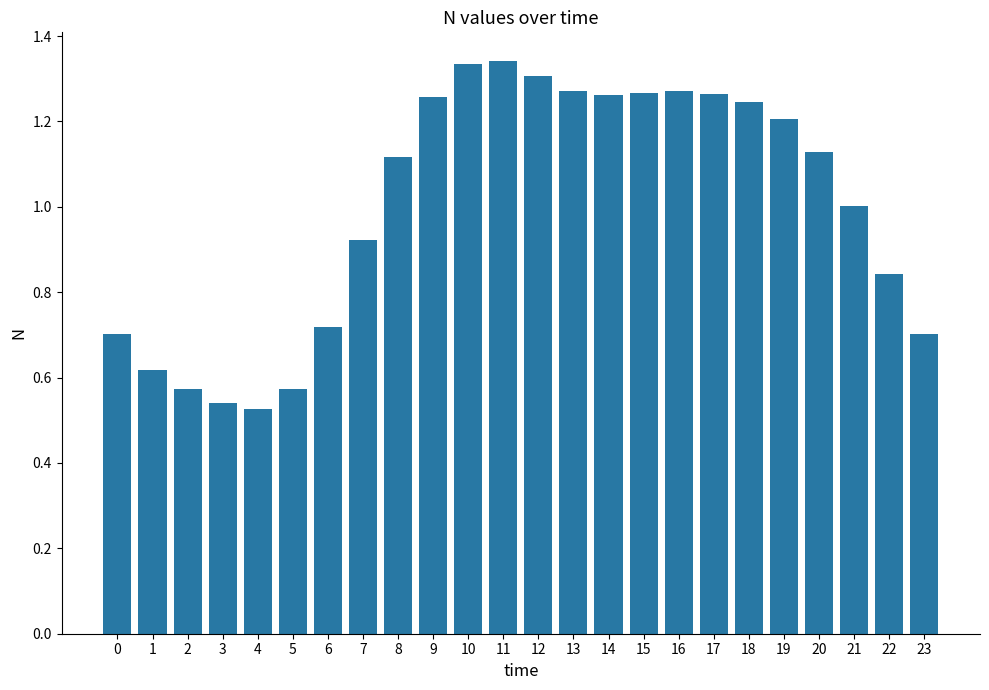

Which has a higher value, 9 or 13?

13